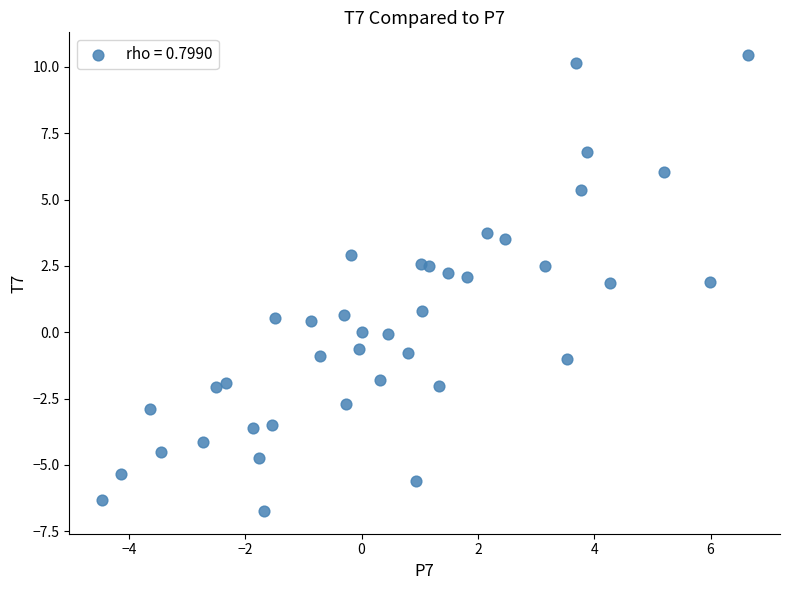

What is the range of X values (max minus min)?

11.1